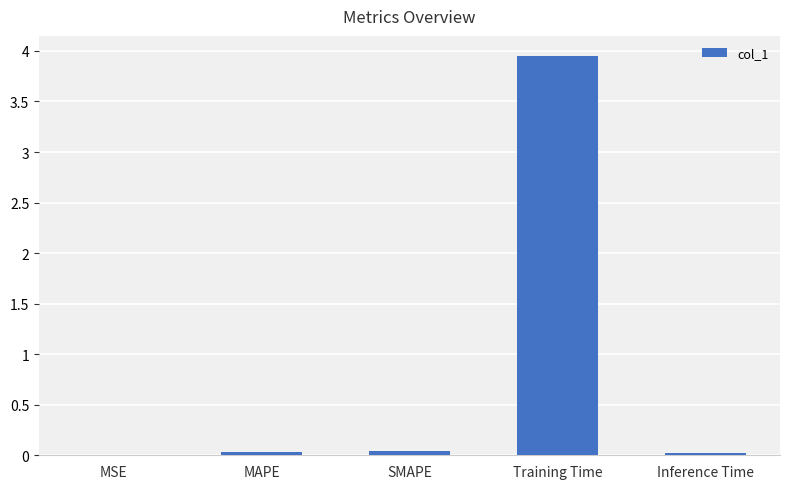

Is it true that the value at MSE is 0.0?

True